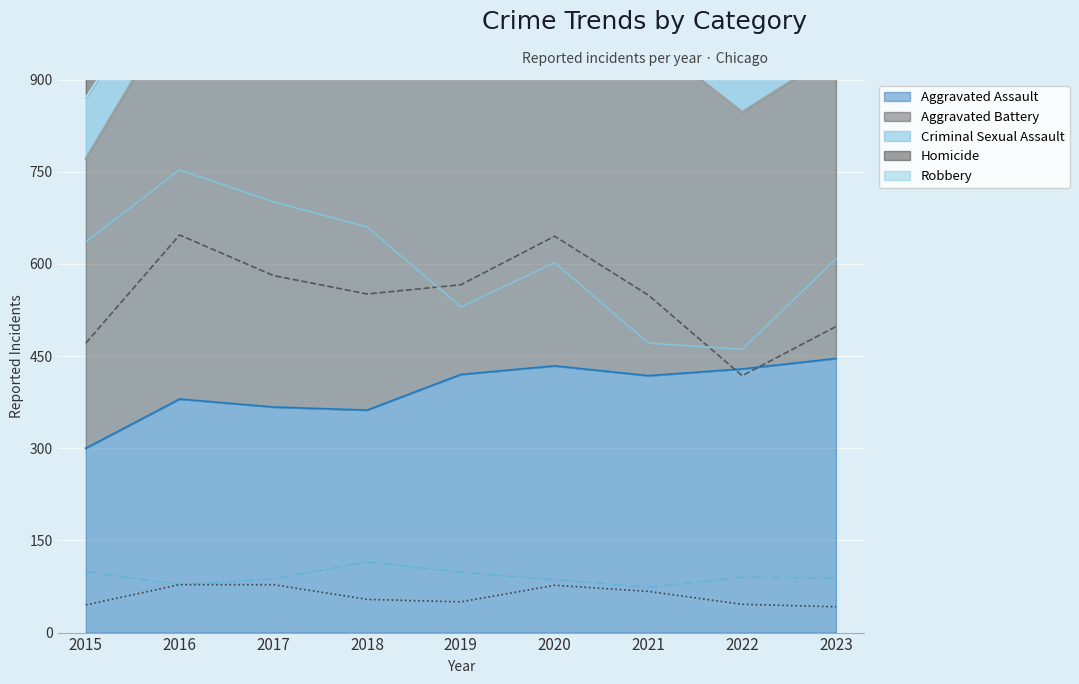

Which category has the highest value in the Homicide series?

2016